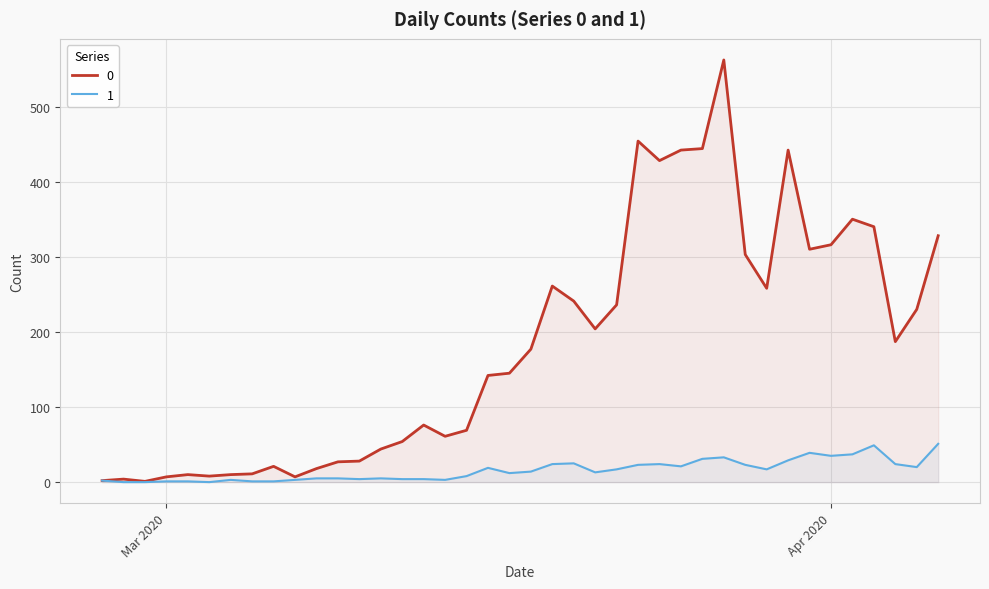

What is the difference between the second highest and second lowest values in the 0 series?

452